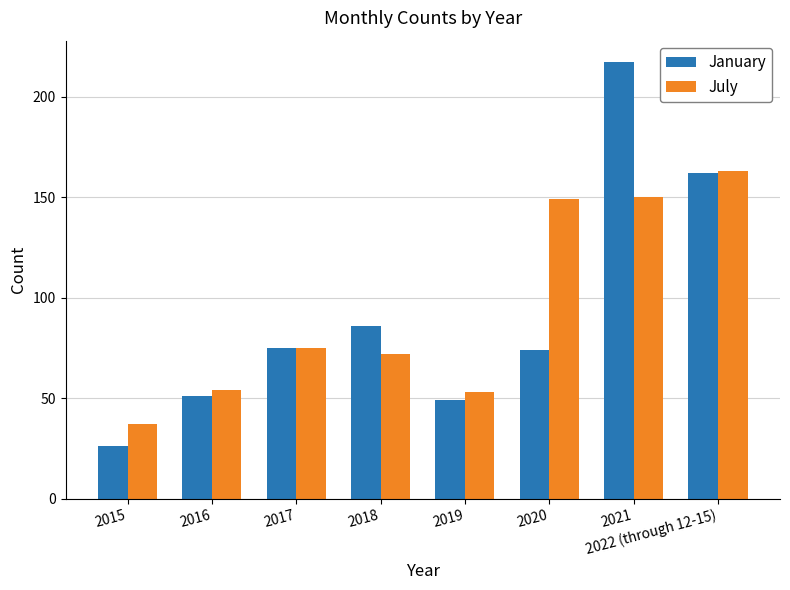

How many bars are there in total?

16